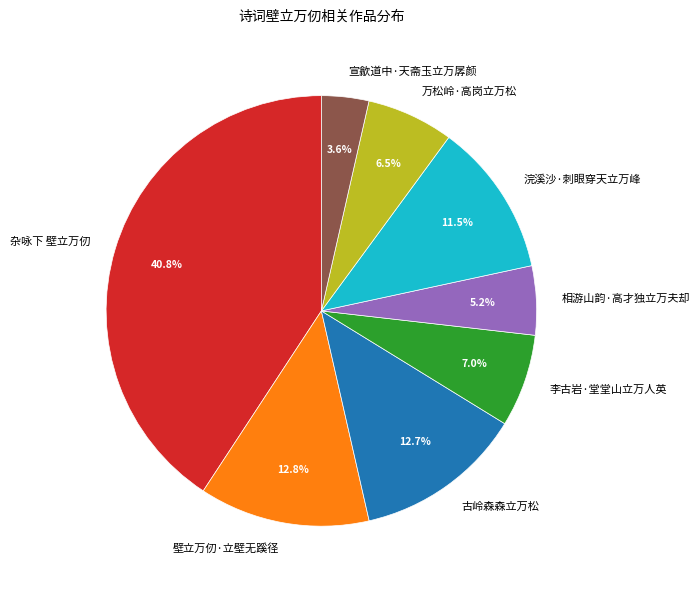

Which category has the smallest portion of the pie?

宣歙道中·天斋玉立万孱颜